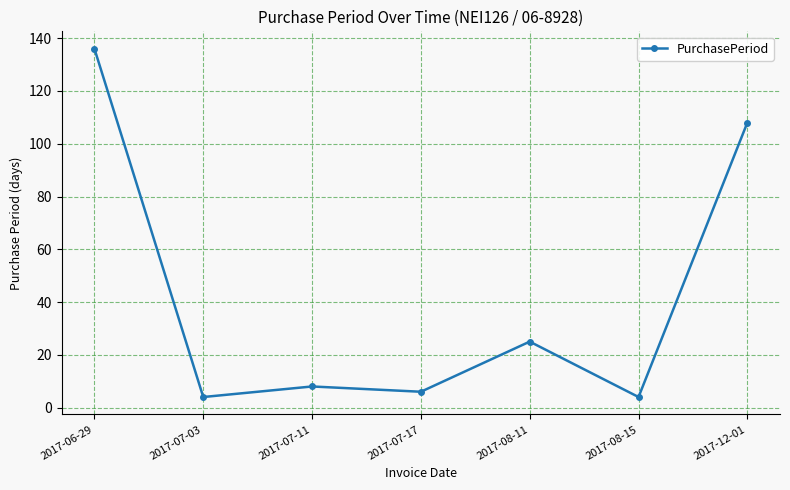

True or false: there are more than 0 points higher than both neighbors.

True